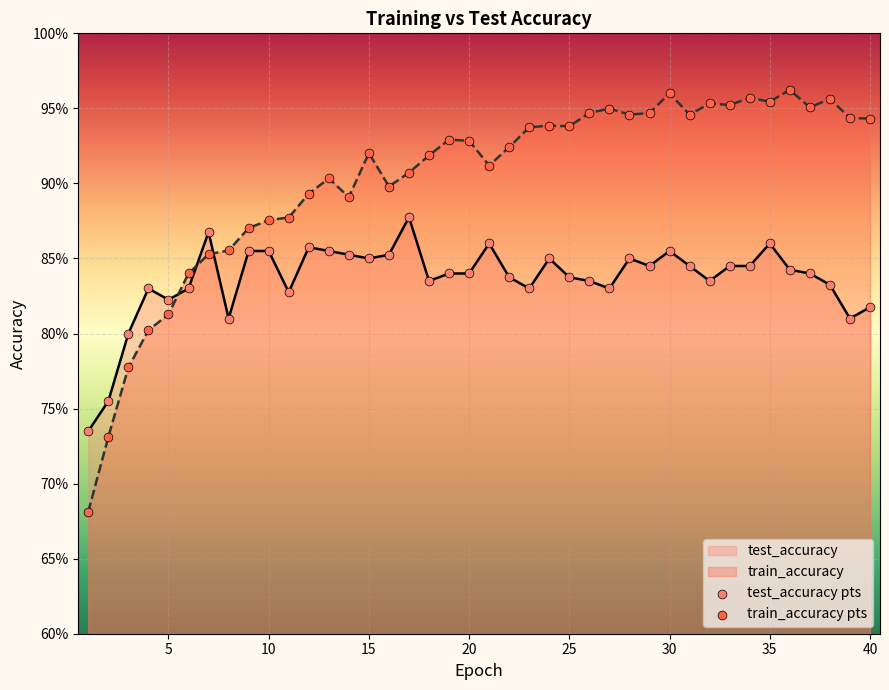

What is the total value across all series at 35?

1.8